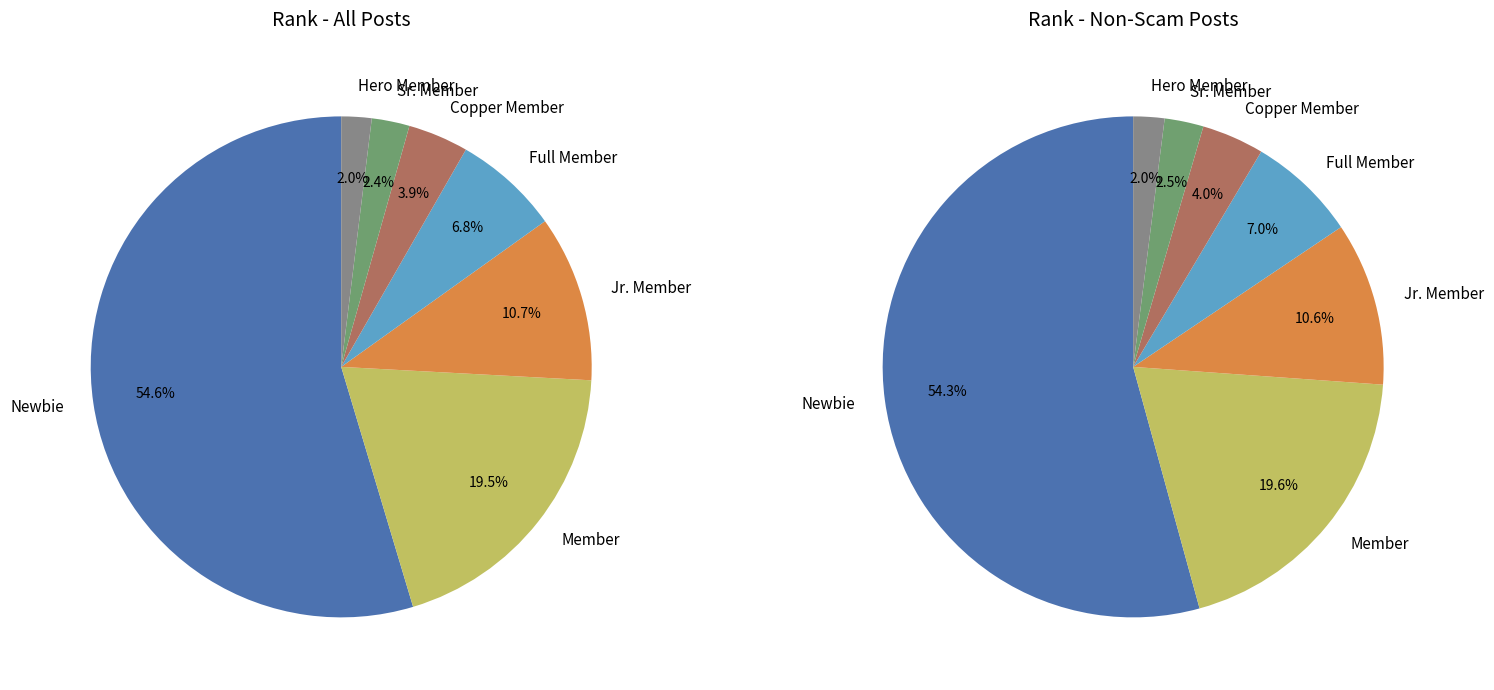

What is the largest slice in the pie chart?

Newbie